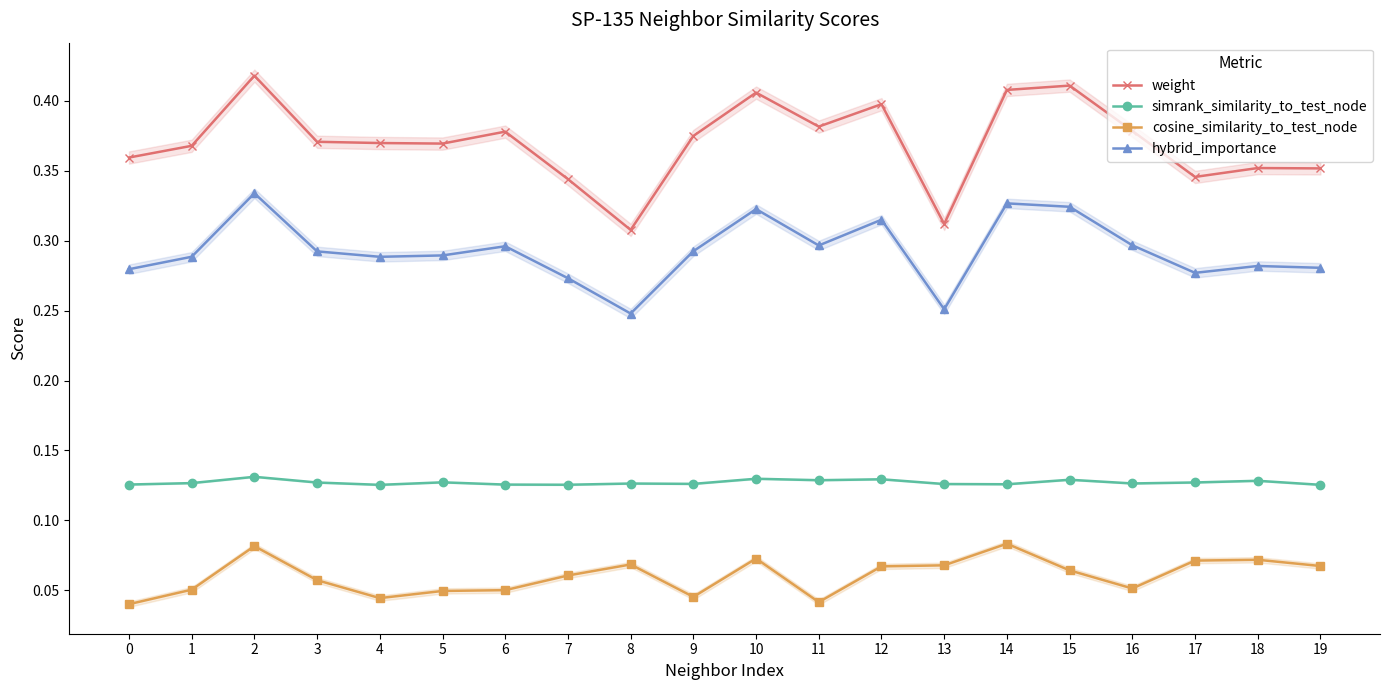

The weight series shows 0.4 at 10. True or false?

True